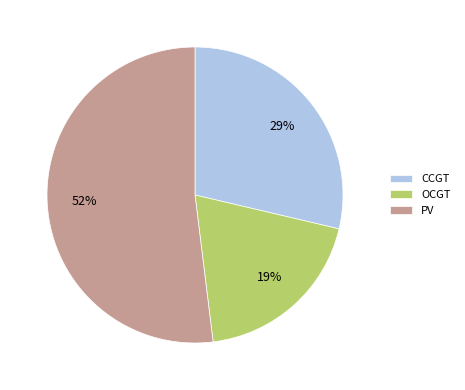

To the nearest percent, what is the combined percentage of PV and CCGT?

81%